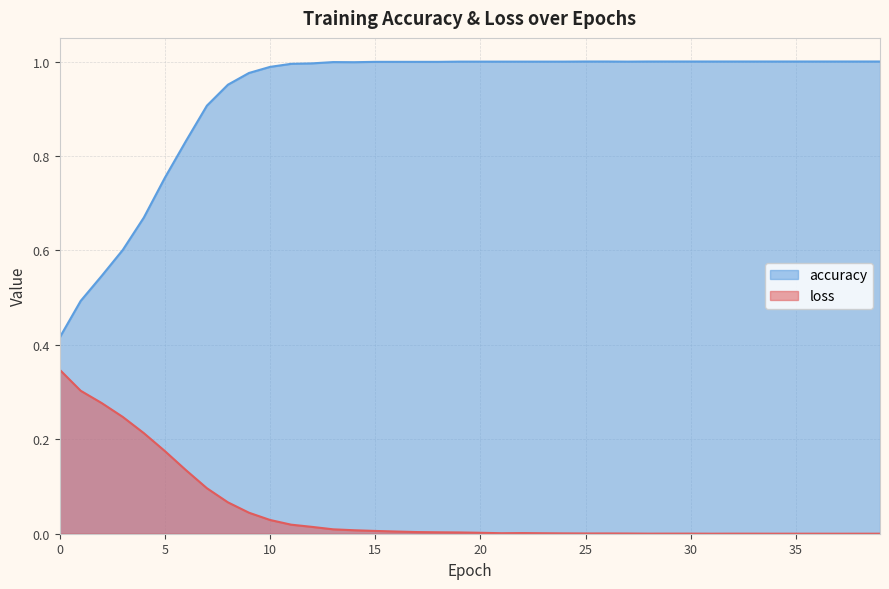

Which series has the largest total across all categories?

accuracy